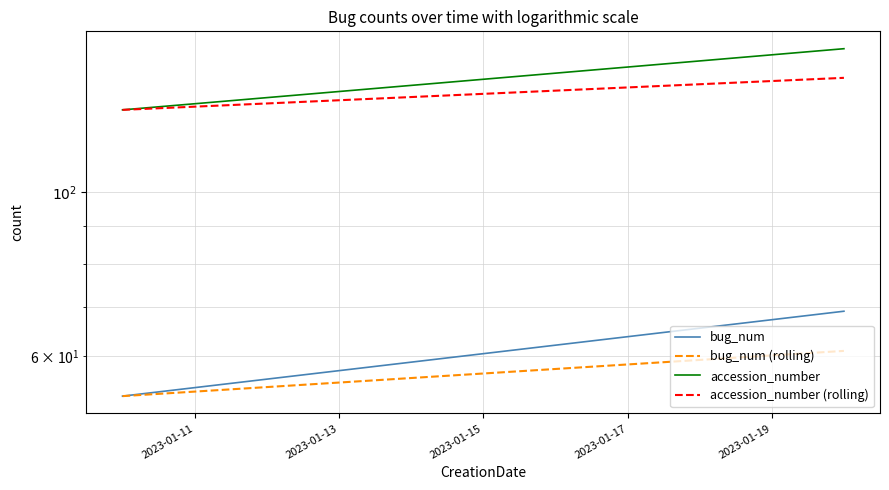

What is the difference between the maximum and minimum values in the bug_num series?

16.0